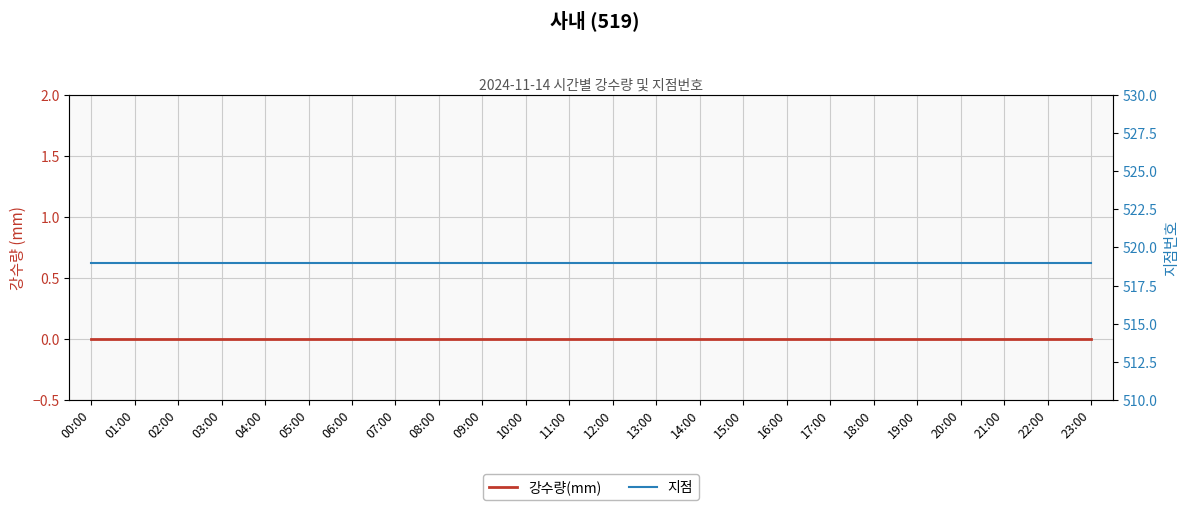

Is it true that 지점 equals 519 at 18:00?

True